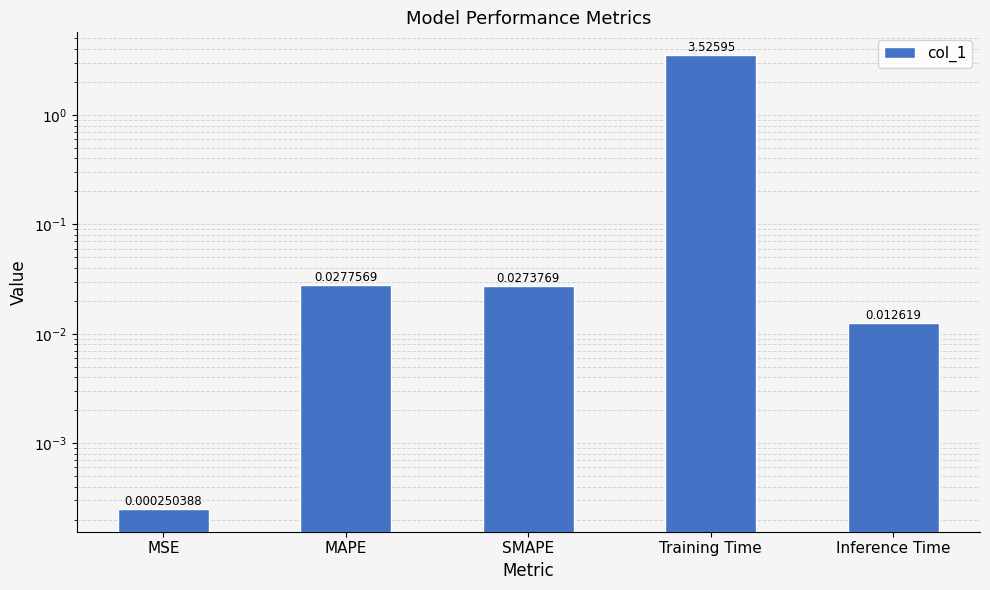

The value at Inference Time is 0.0. True or false?

False